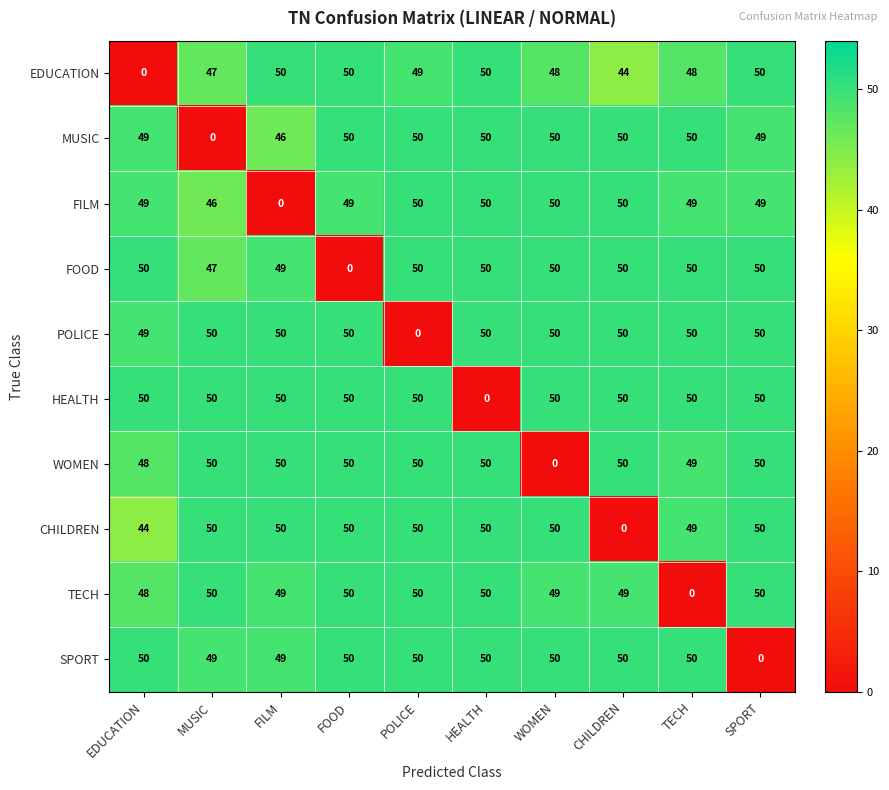

What is the maximum value shown in the chart?

50